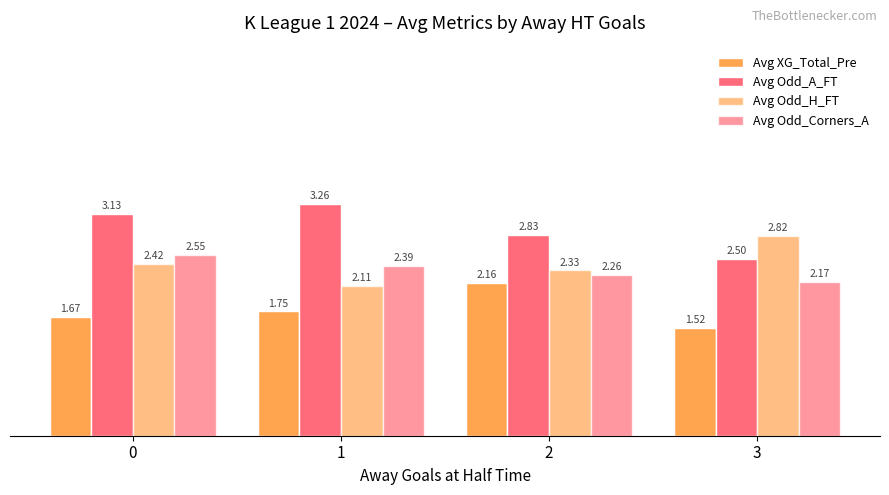

Does the chart contain any negative values?

No